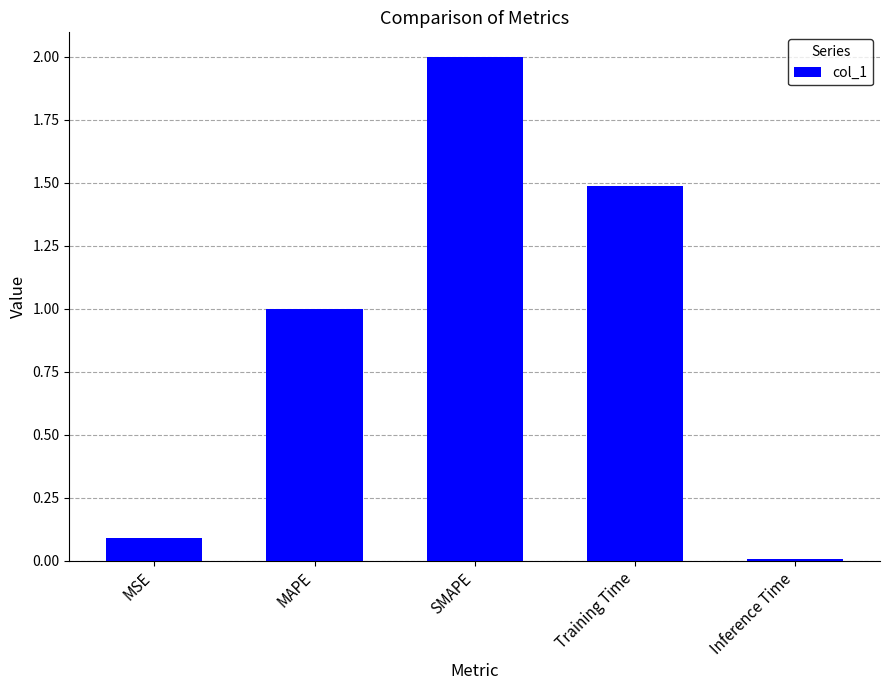

What is the label of the 5th bar from the left?

Inference Time